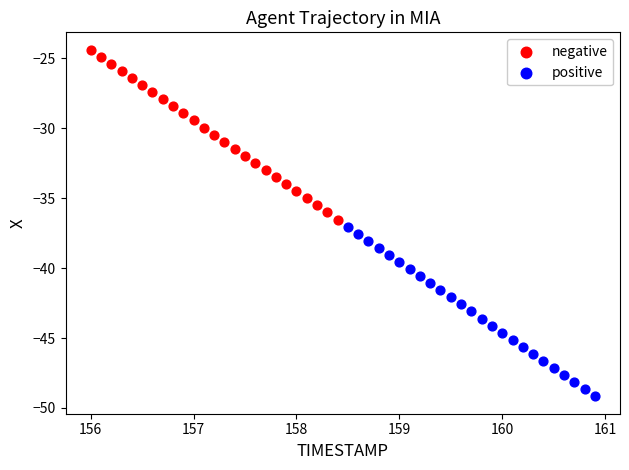

Which series reaches the maximum Y coordinate?

negative